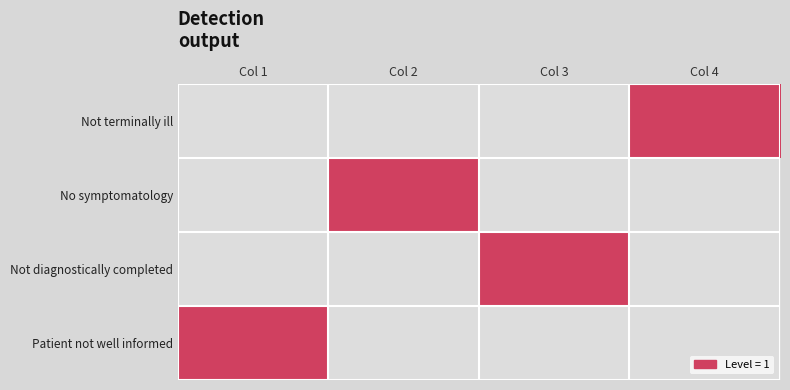

The No symptomatology series shows 1 at Col 4. True or false?

False